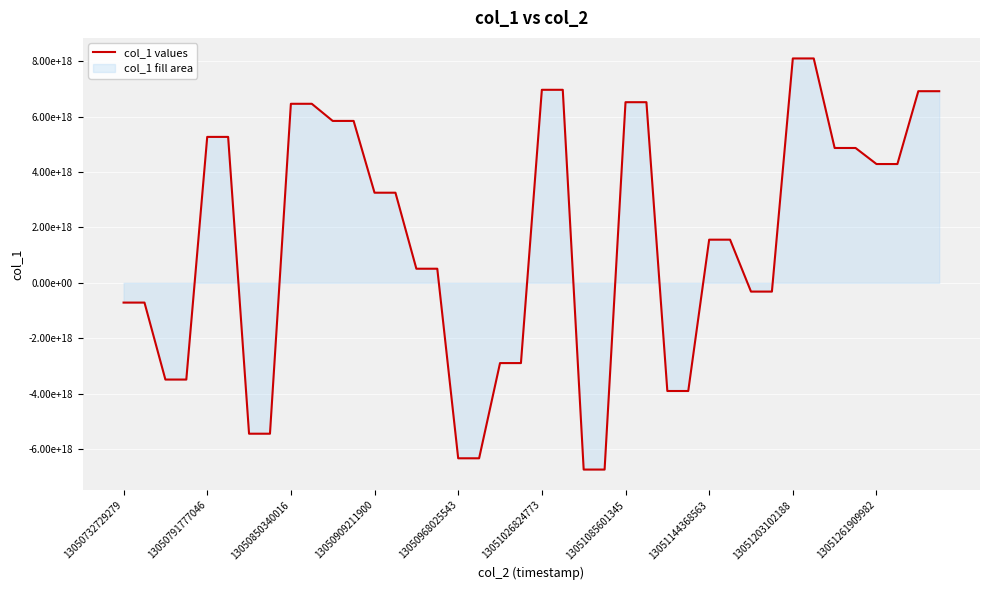

What is the difference between the maximum and second lowest values?

14853375982414295040